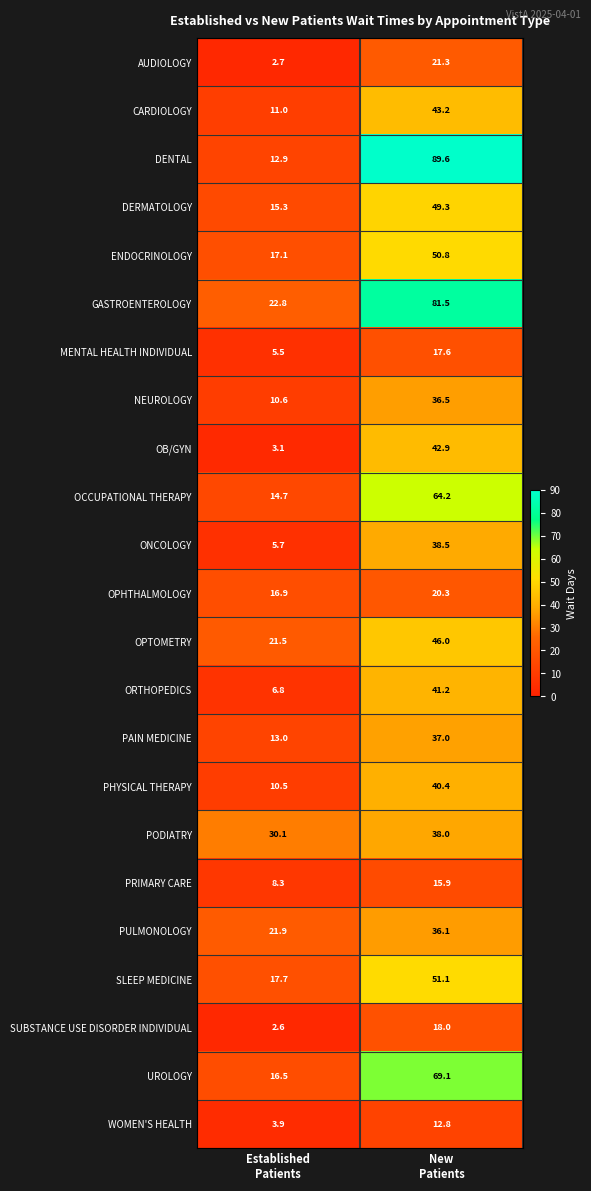

What is the sum of all AUDIOLOGY values?

24.0